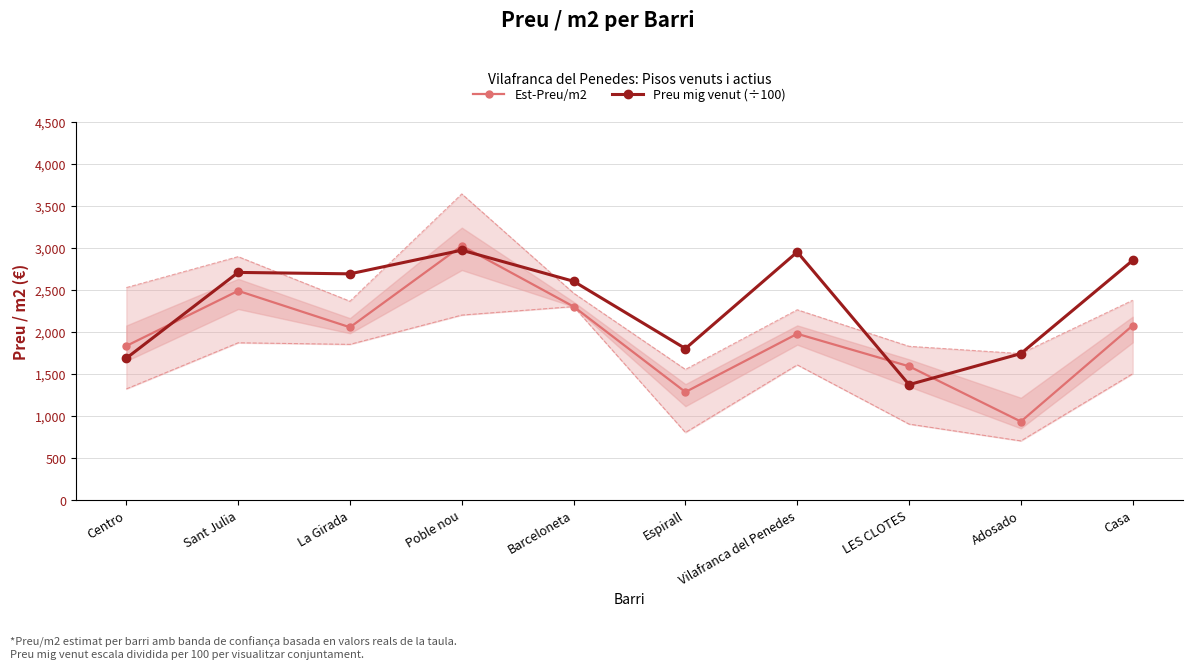

Reading left to right, transcribe all the data shown in this chart.

Est-Preu/m2: 1831.1	2487.5	2053.4	3024.2	2300.0	1282.1	1975.5	1588.4	930.5	2074.2
Preu mig venut (÷100): 1685.0	2706.8	2690.0	2971.8	2601.3	1799.5	2950.0	1370.0	1740.0	2850.0